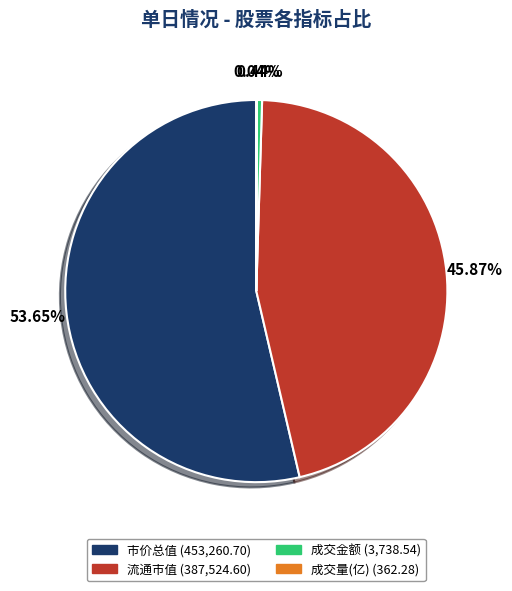

Is there a majority slice in this chart?

Yes